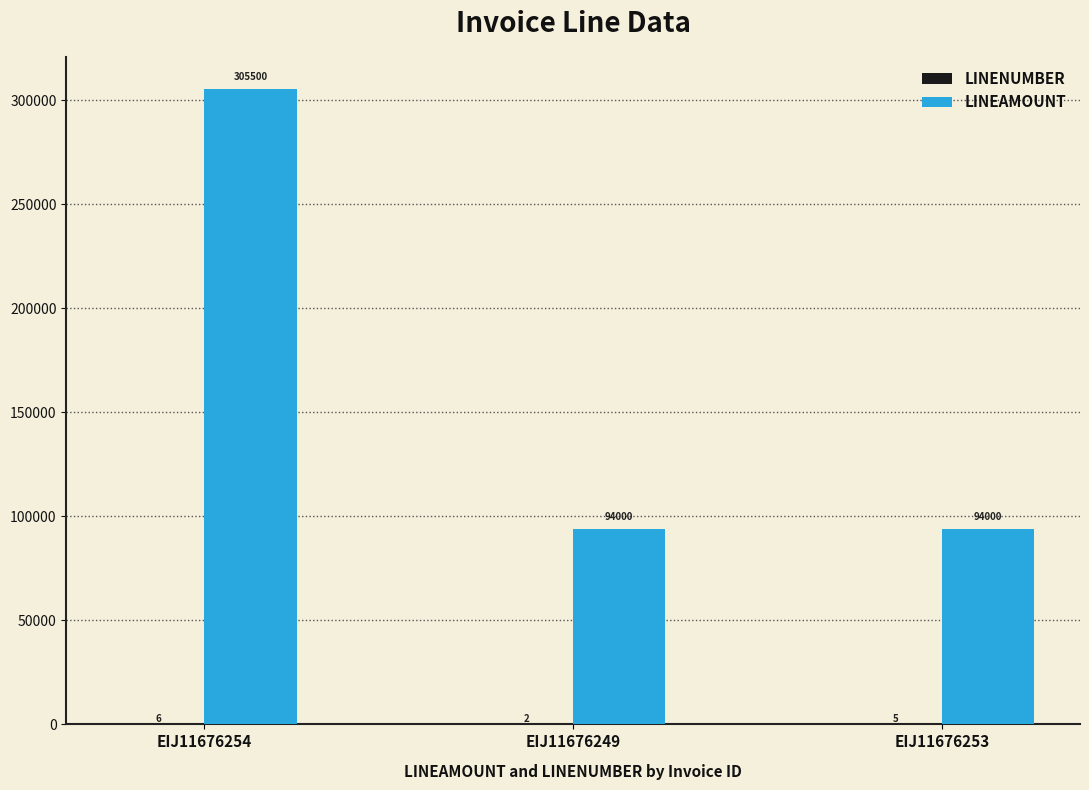

Between EIJ11676254 and EIJ11676249, which series saw the biggest shift?

LINEAMOUNT